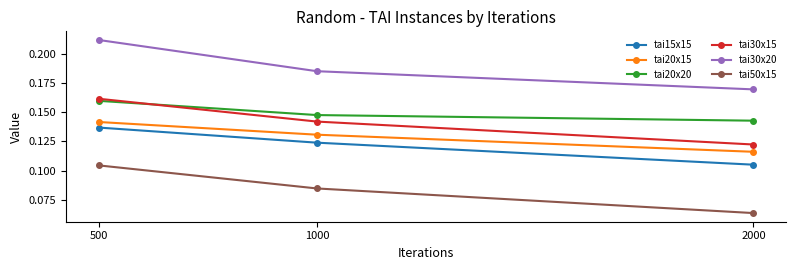

The value of tai30x20 at 2000 is 0.3. True or false?

False